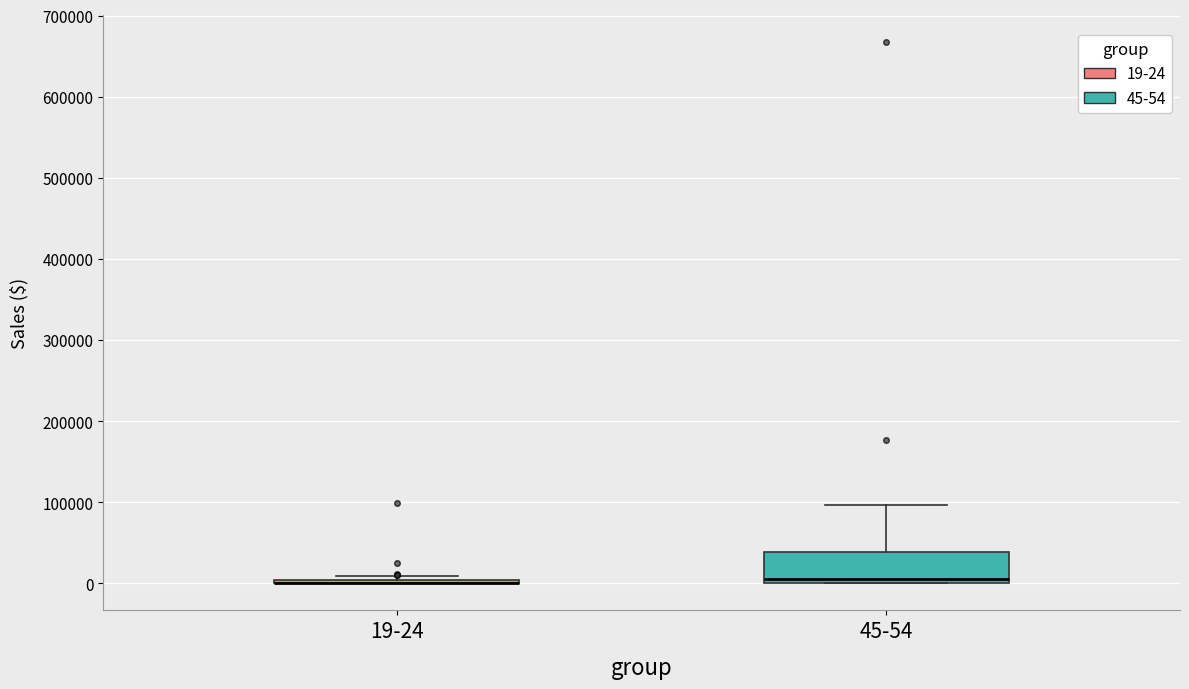

Reading left to right, read every box against the y-axis: the position of its median line, the range the box covers, and the ends of its whiskers. The values are not printed on the chart, so give them approximately, as read against the axis.

19-24: box collapsed to a line at 0, whiskers 0 to 10000
45-54: median 10000, box 0 to 40000, whiskers 0 to 100000